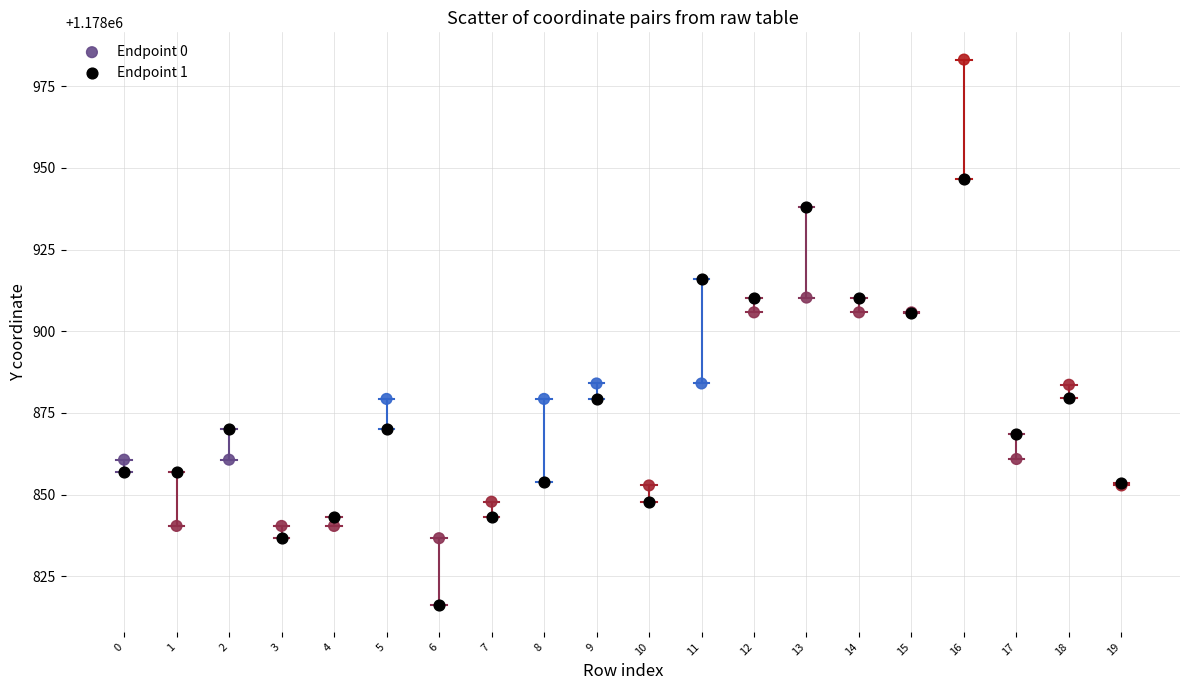

Which series has the widest spread of Y values?

Endpoint 0